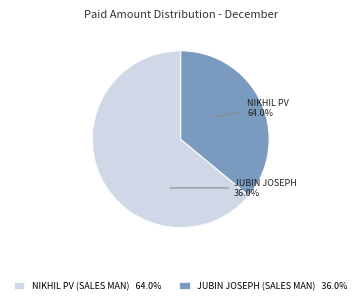

How many slices are in this pie chart?

2